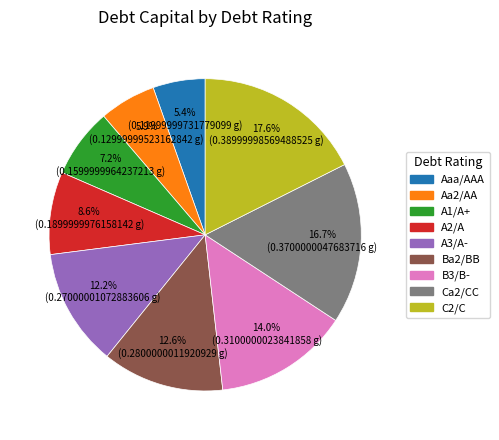

How many segments does this pie chart have?

9